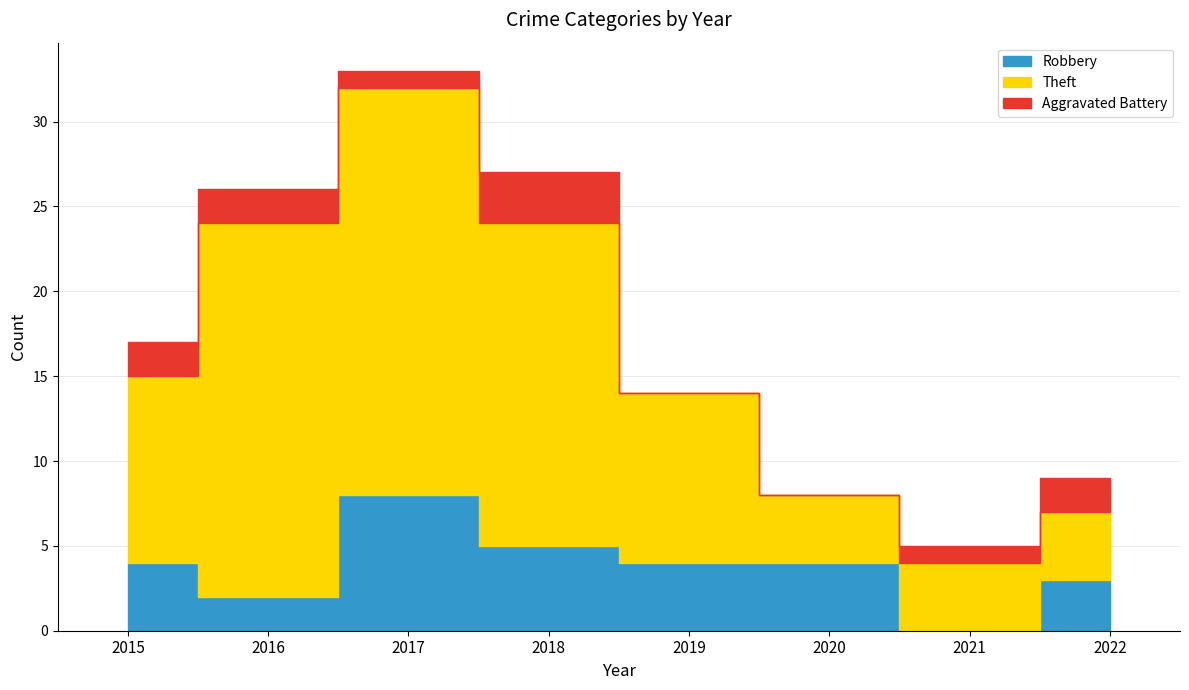

Reading right to left, list all the values displayed in this chart.

Robbery: 3	0	4	4	5	8	2	4
Theft: 4	4	4	10	19	24	22	11
Aggravated Battery: 2	1	0	0	3	1	2	2